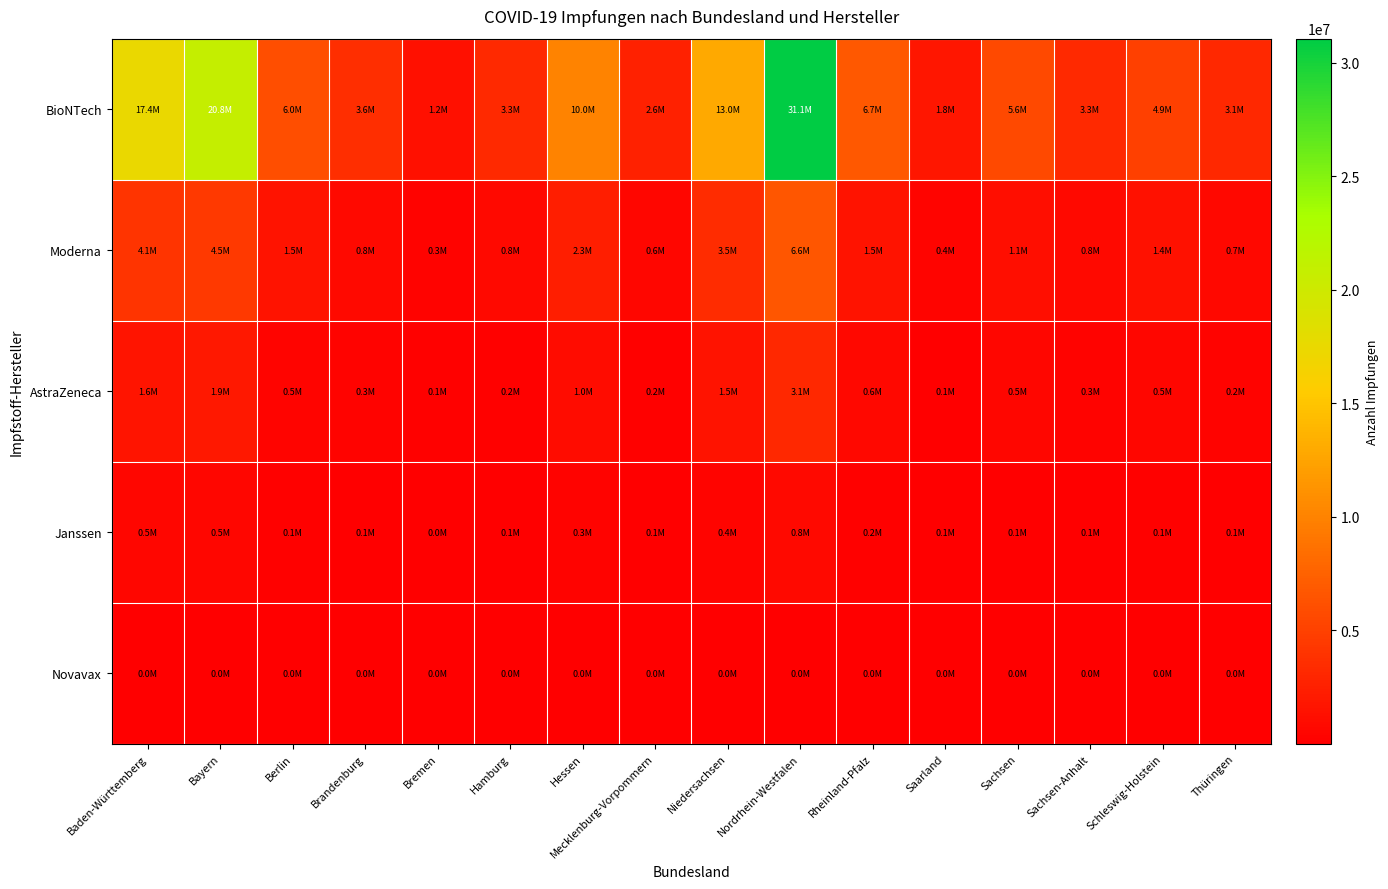

At Baden-Württemberg, list the series in order from smallest to largest.

Novavax, Janssen, AstraZeneca, Moderna, BioNTech